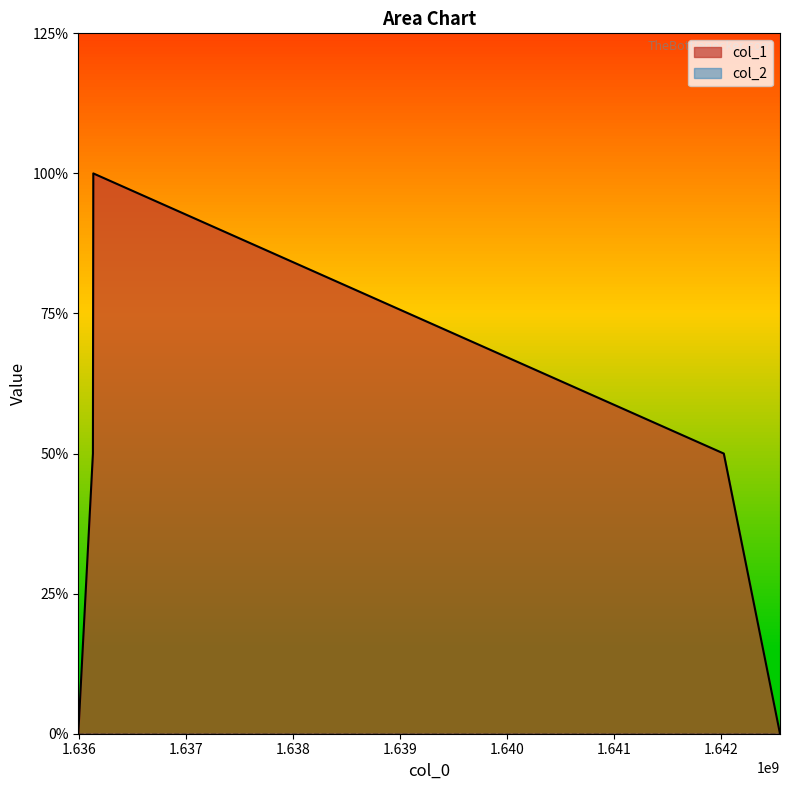

Does the chart display data point markers on the line(s)?

No